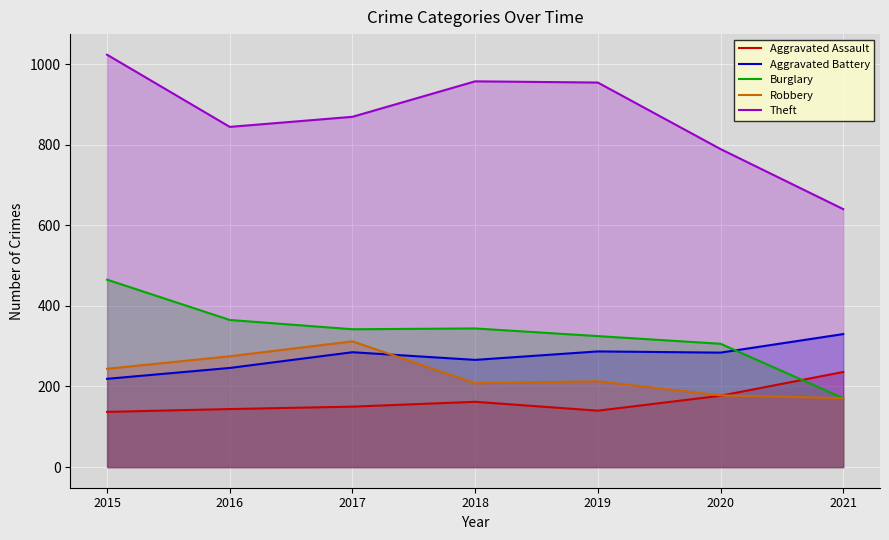

At which label does Theft reach its peak?

2015